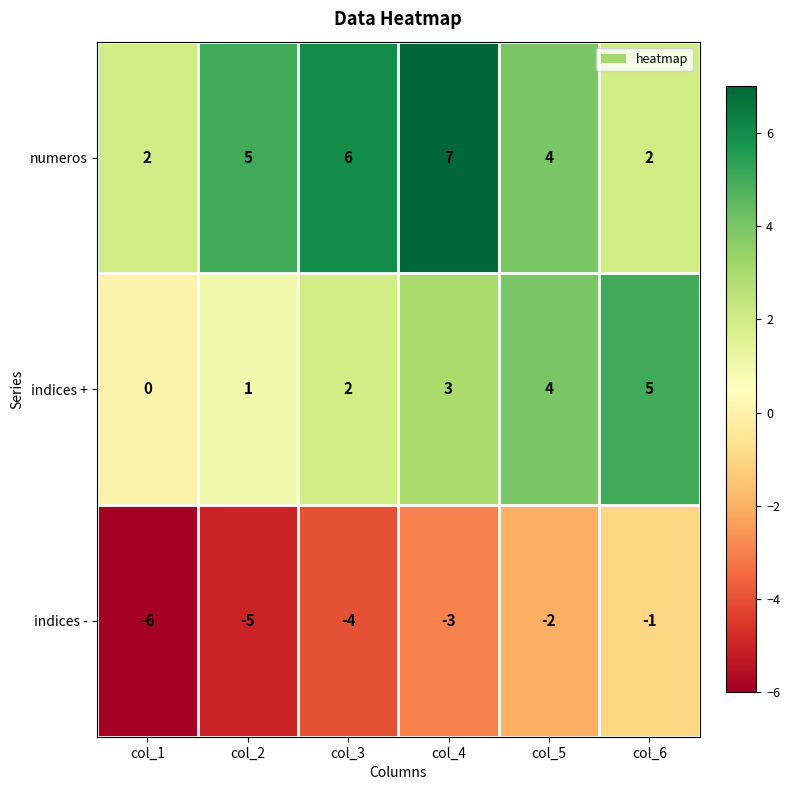

At which label does indices - reach its peak?

col_6